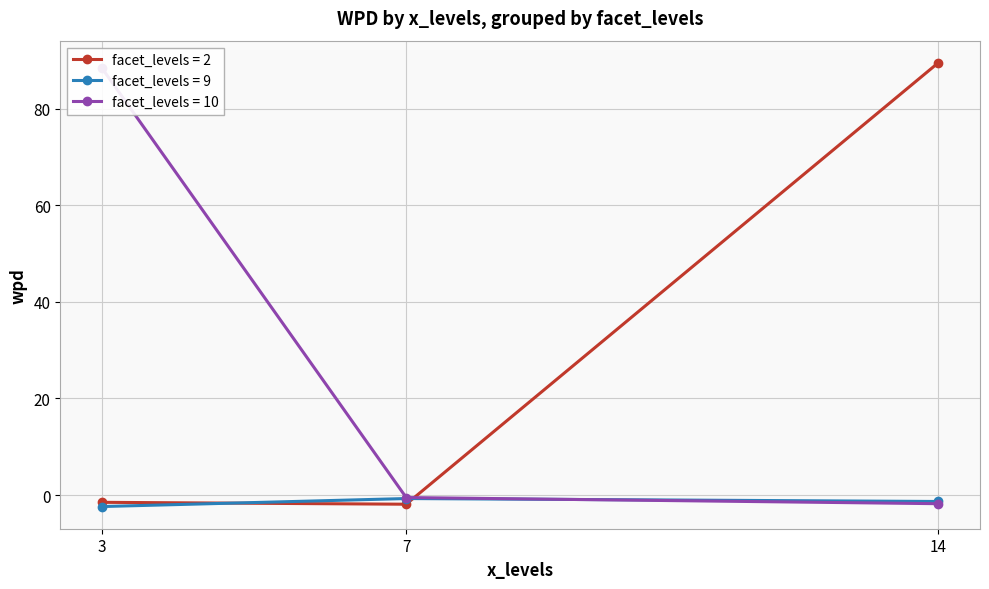

True or false: facet_levels = 2 has a value of -1.9 at 7.

True